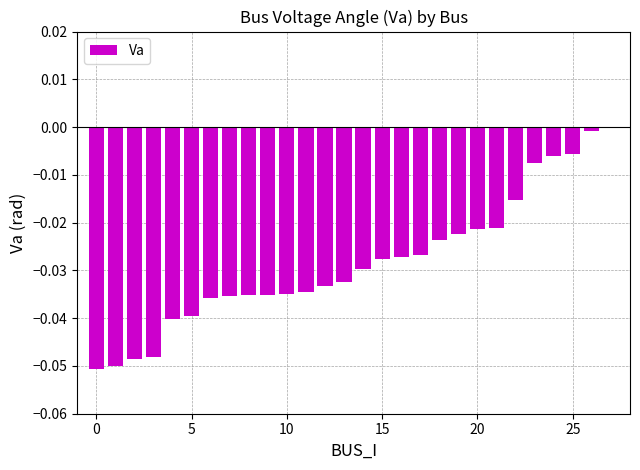

Are the bars grouped side by side (vs. stacked)?

No